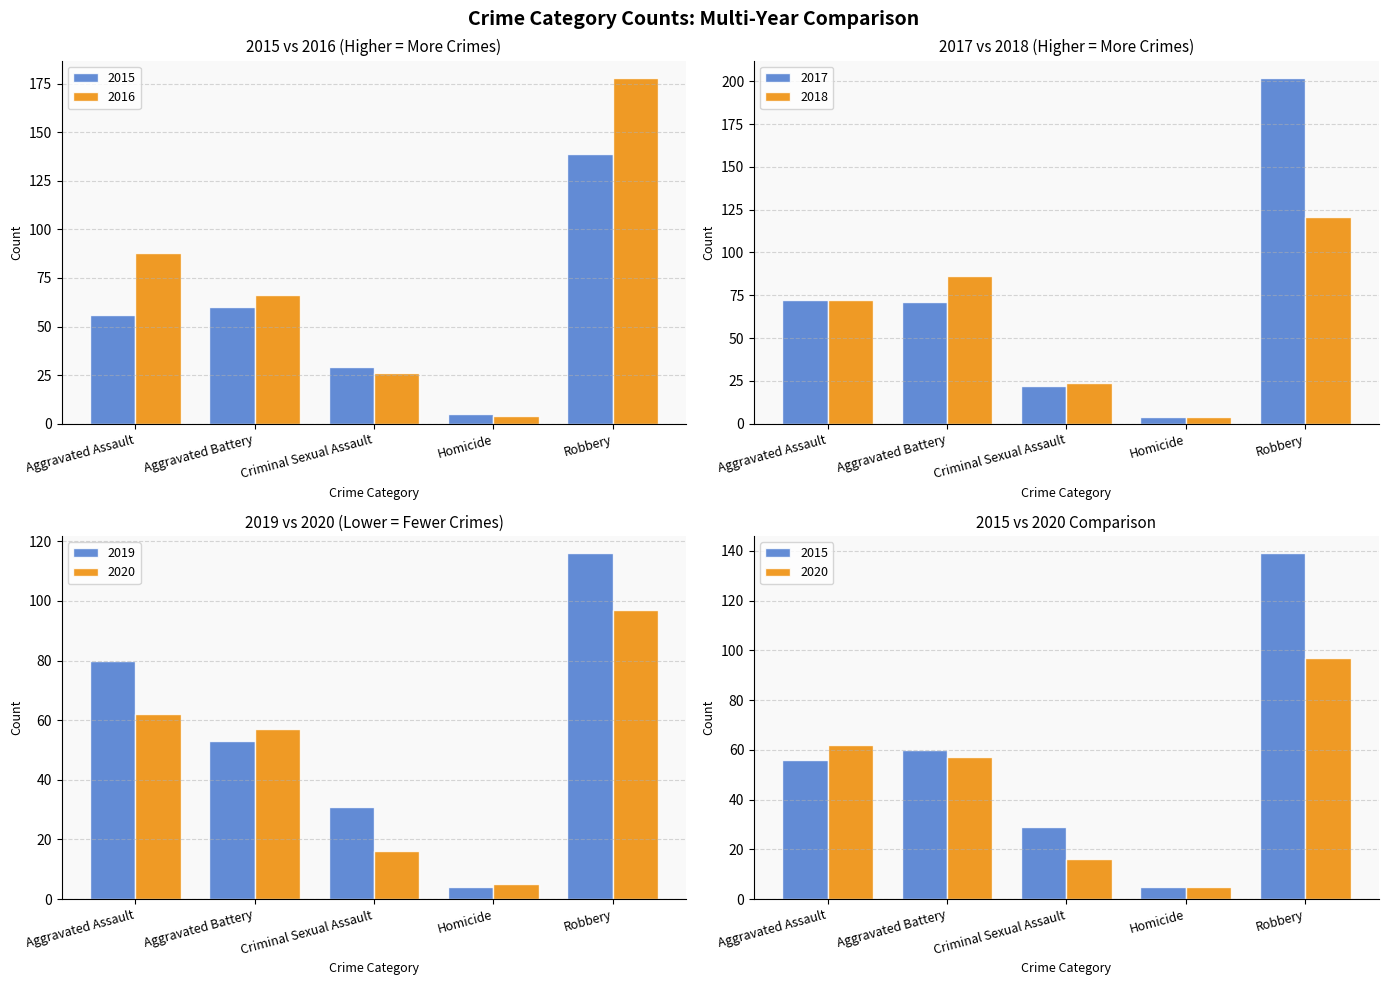

The 2020 series shows 57 at Aggravated Battery. True or false?

True